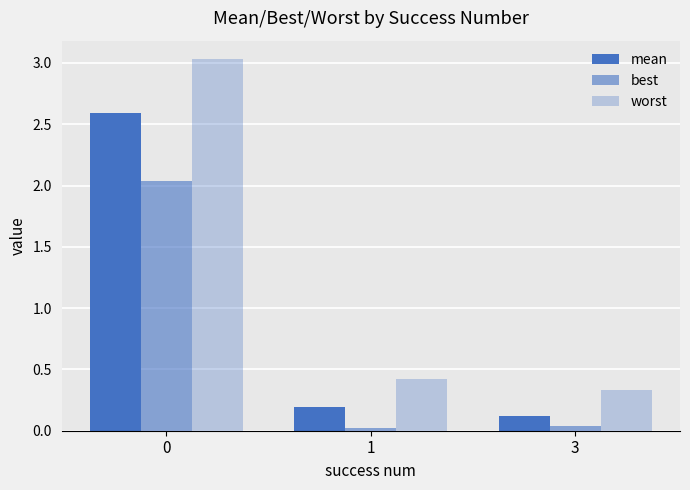

Reading left to right, transcribe all the data shown in this chart.

mean: 0=2.6	1=0.2	3=0.1
best: 0=2.0	1=0.0	3=0.0
worst: 0=3.0	1=0.4	3=0.3